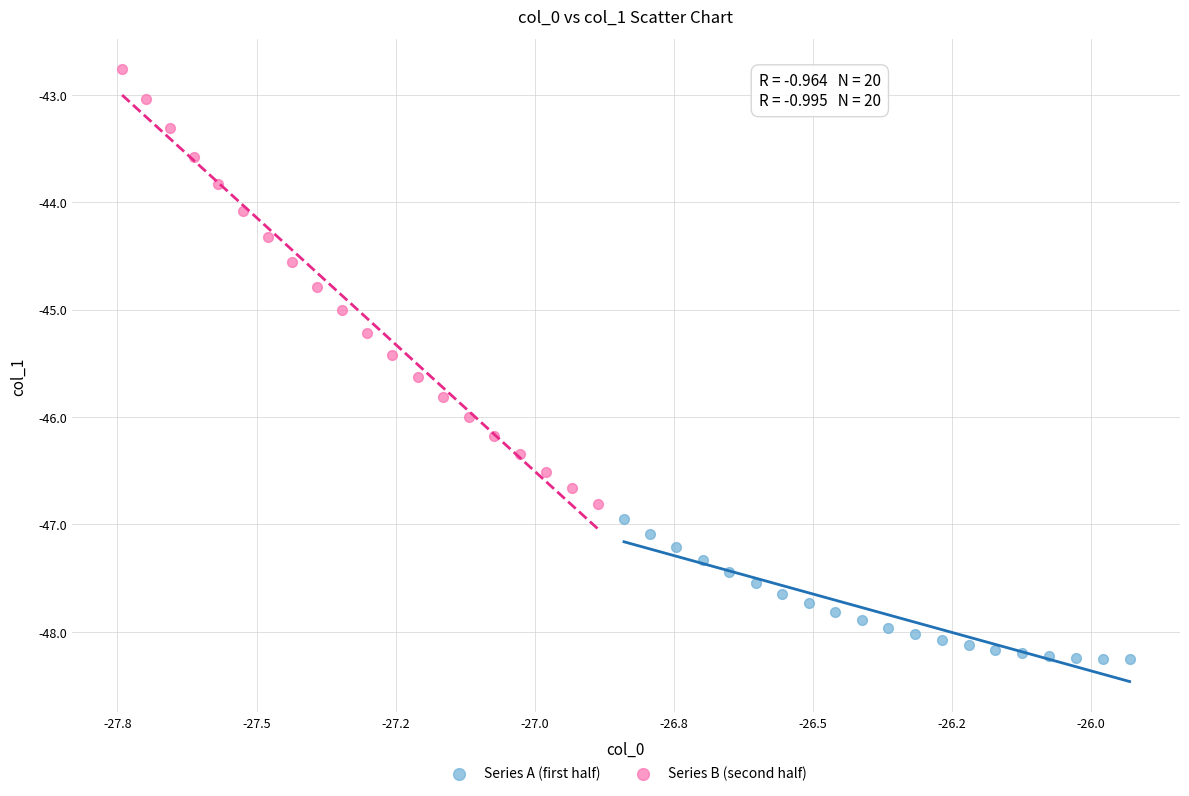

Which series has the largest Y range (max minus min)?

Series B (second half)